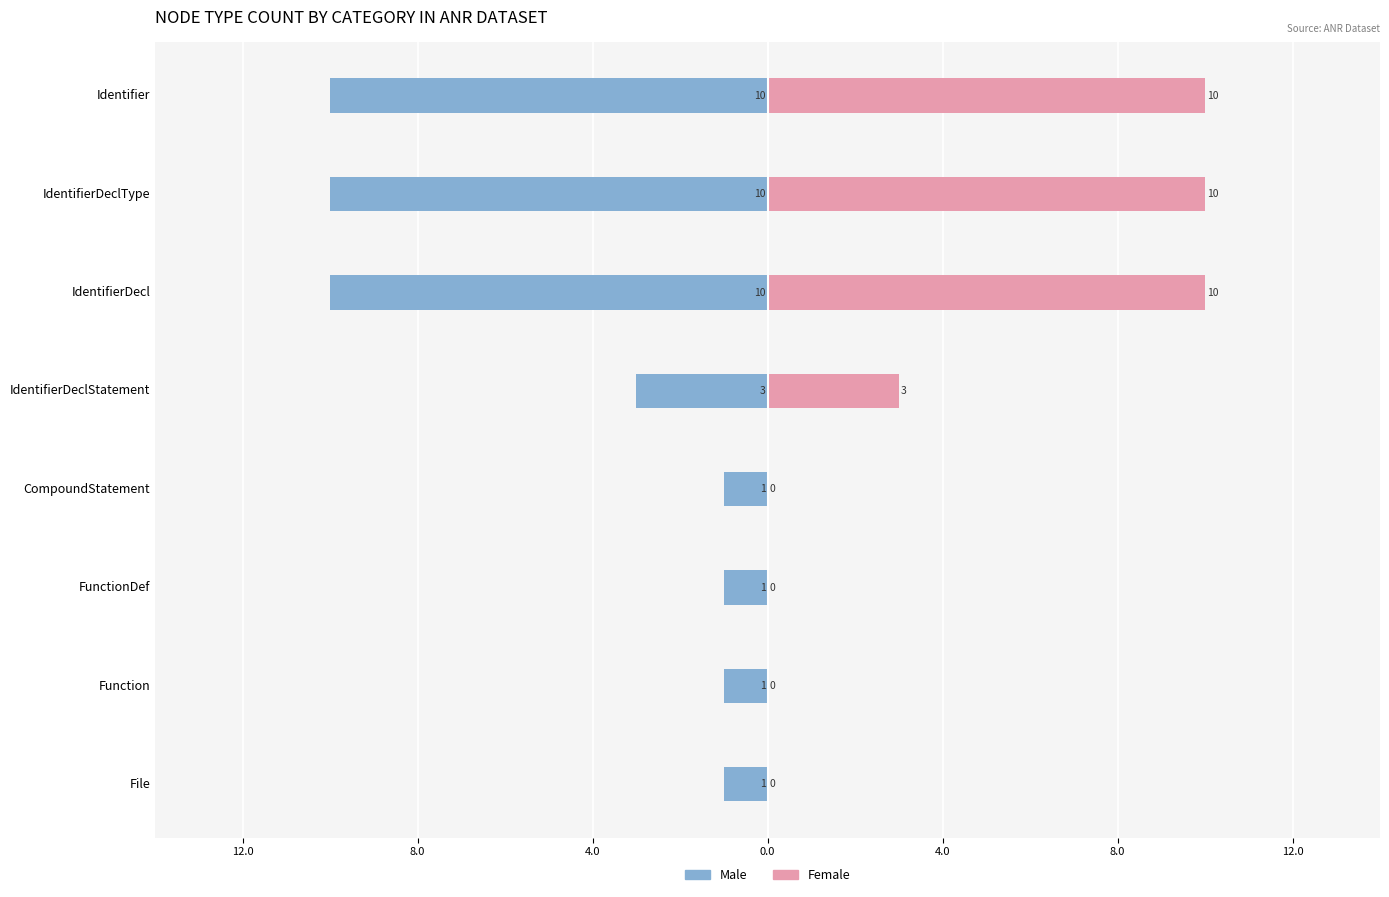

How many Female values are between 0 and 10?

8